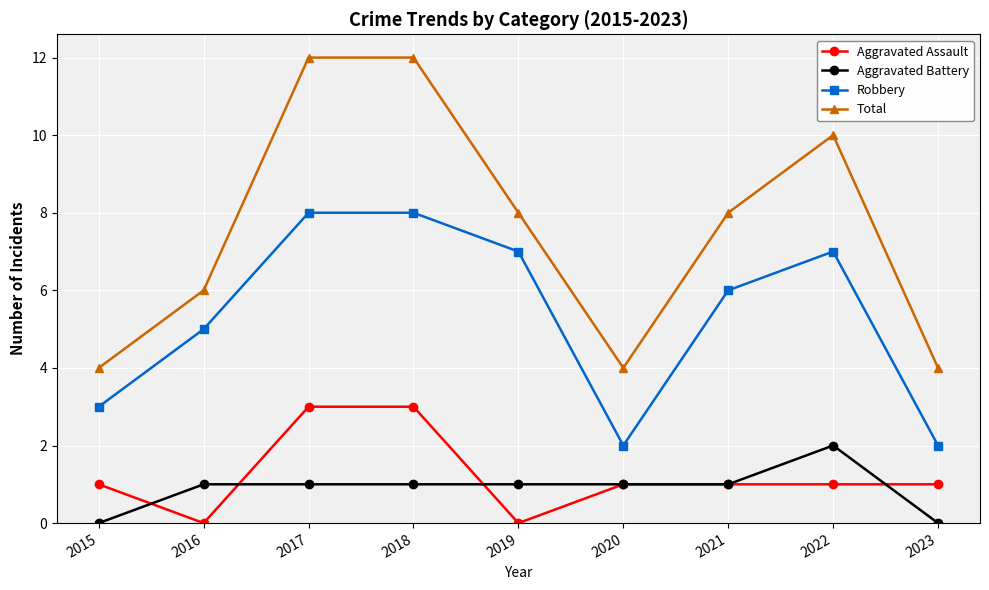

What is the difference between the second highest and second lowest values in the Total series?

8